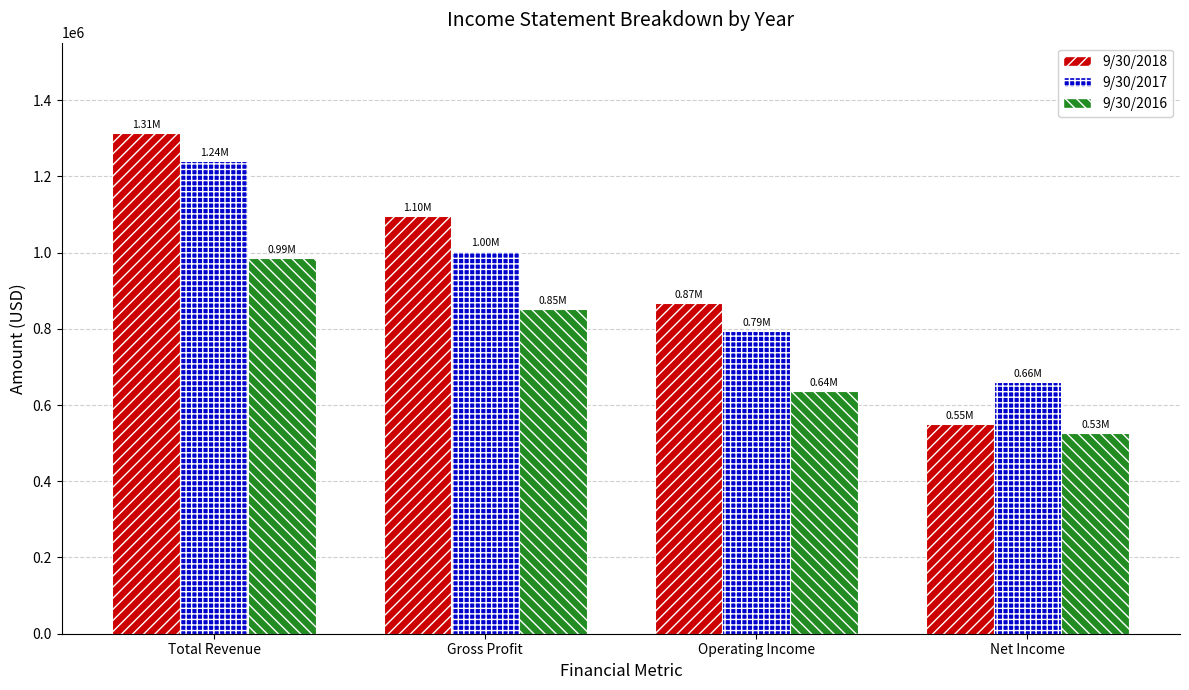

The 9/30/2016 series shows 899500 at Operating Income. True or false?

False